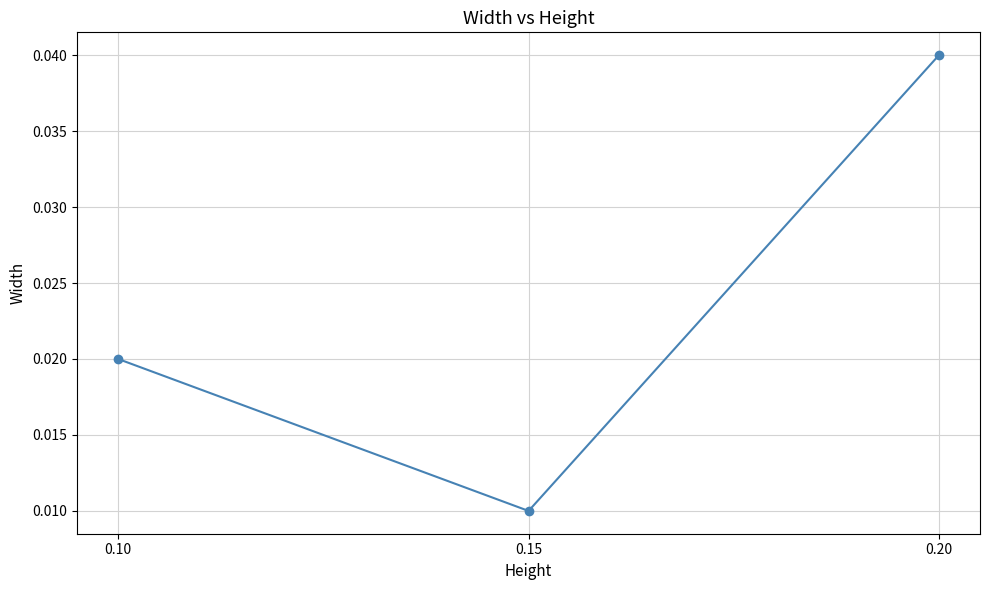

Between 0.10 and 0.15, which is larger?

0.10